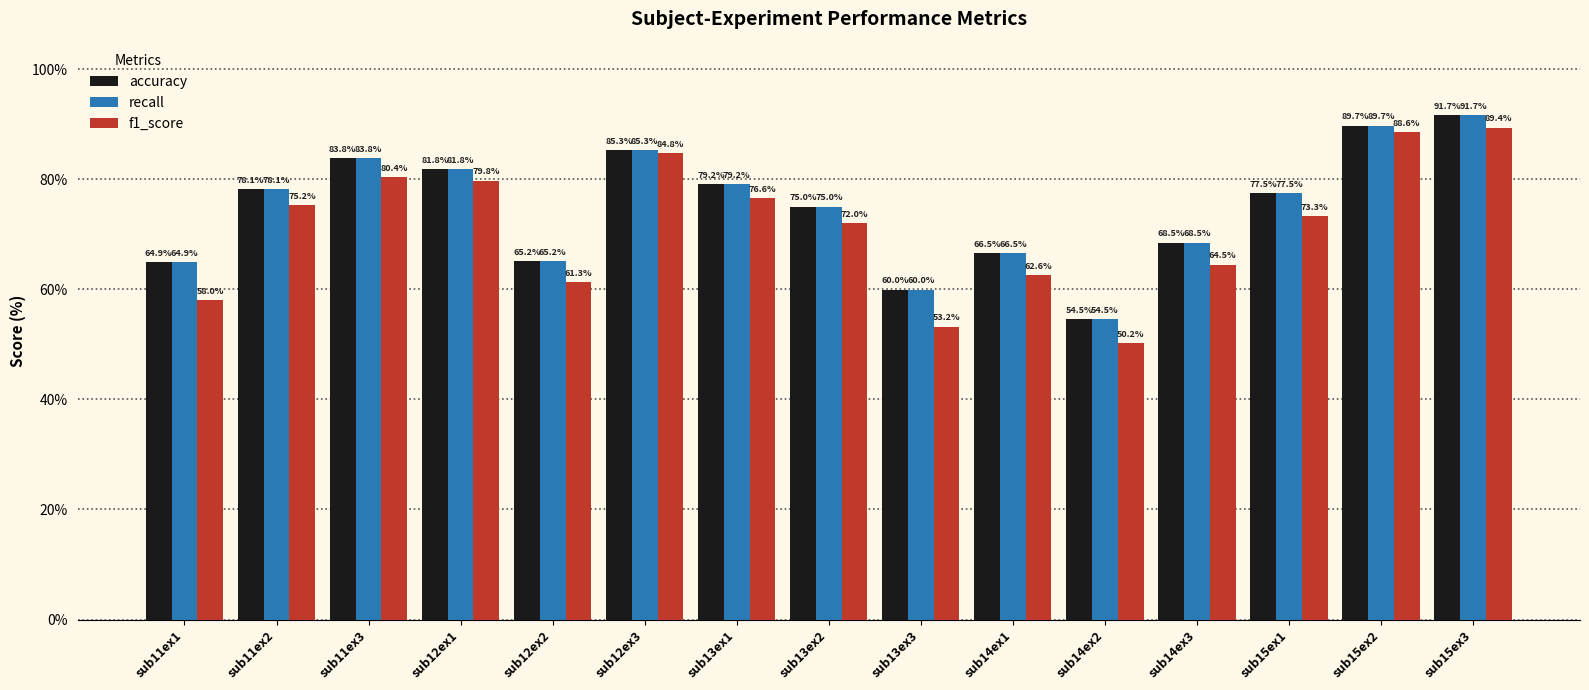

What is the spread (max minus min) of values at sub15ex3?

2.3